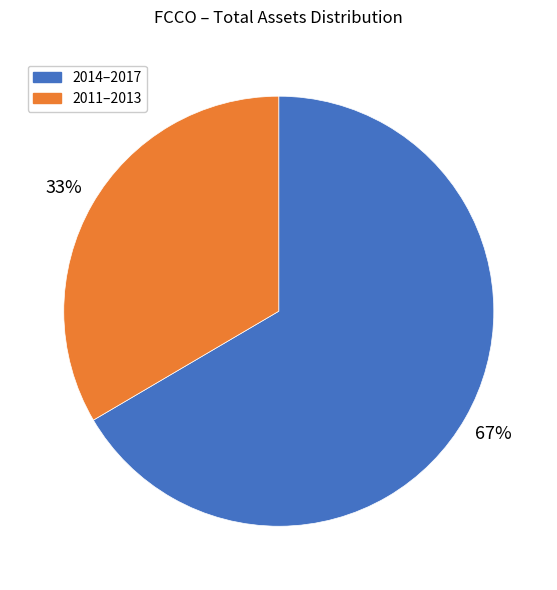

To the nearest percent, what percentage of the pie is 2014–2017?

67%